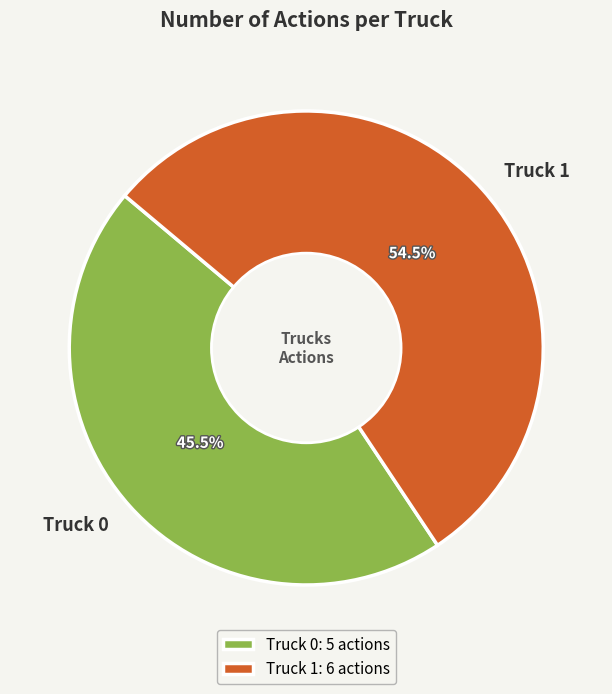

Which slice is the smallest?

Truck 0